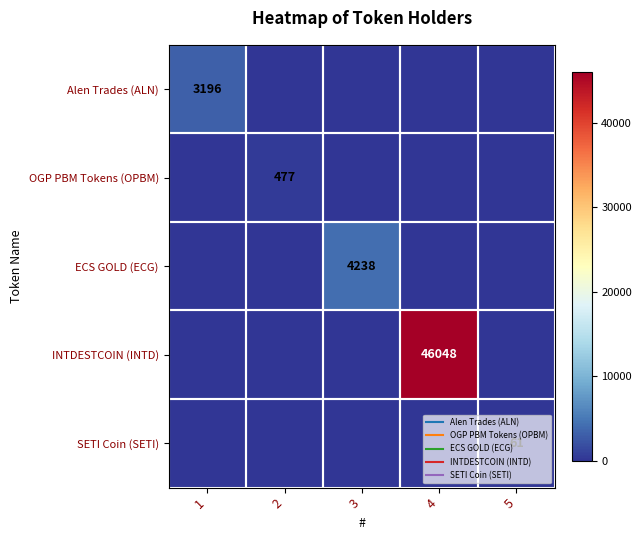

Is it true that INTDESTCOIN (INTD) equals 14515 at 5?

False